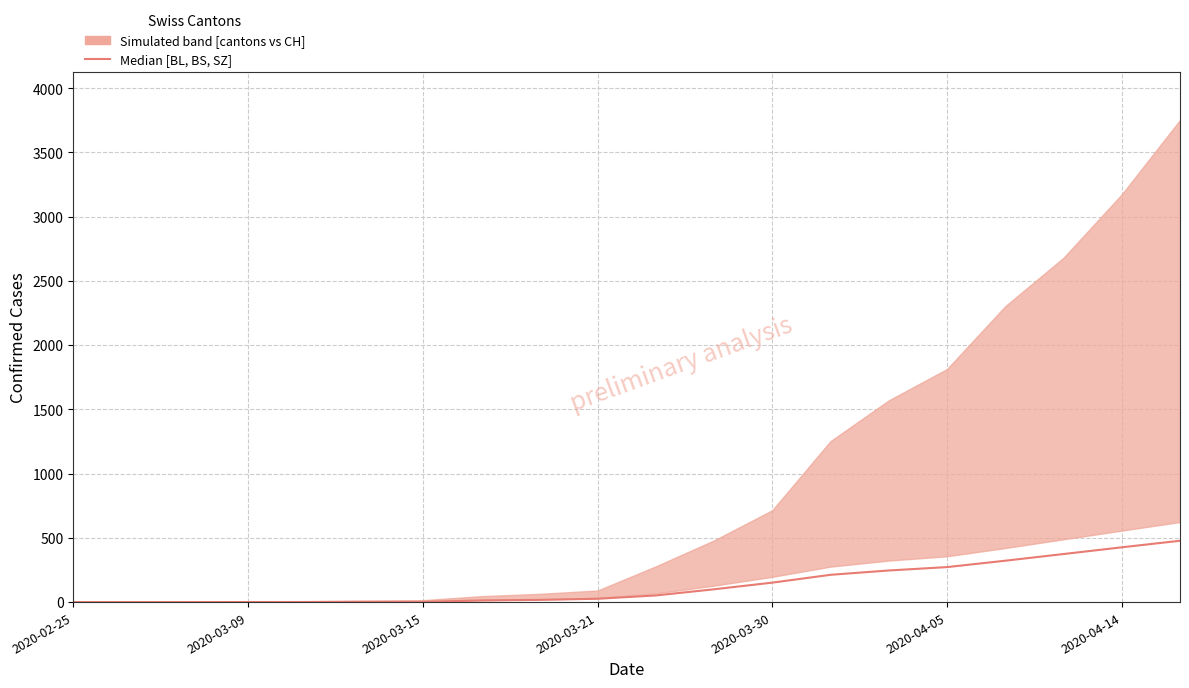

What is the difference between the maximum and minimum values?

477.3